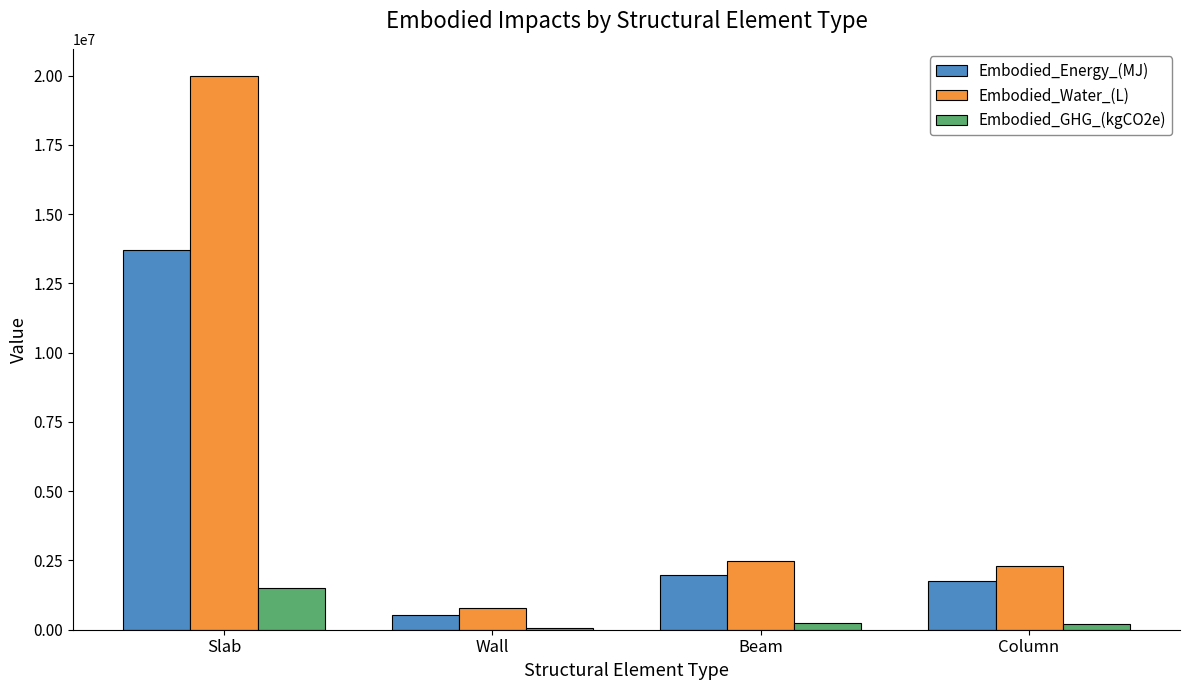

Is the value of Embodied_GHG_(kgCO2e) at Column greater than the value of Embodied_Water_(L) at Slab?

No